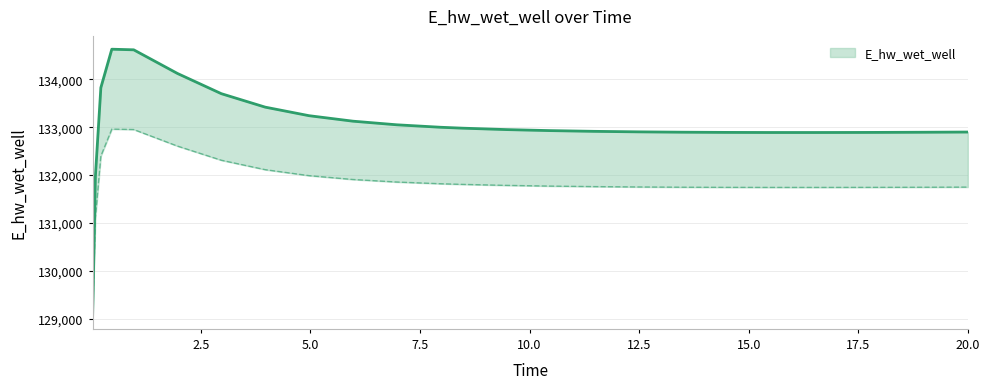

Where is the data nearest to the value 131848?

0.09375